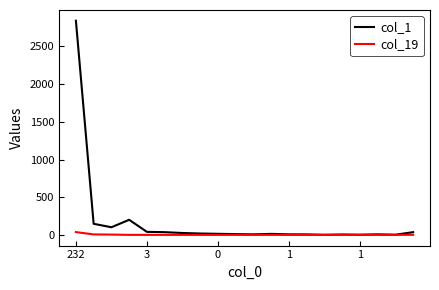

List the series in order of their overall mean, lowest first.

col_19, col_1